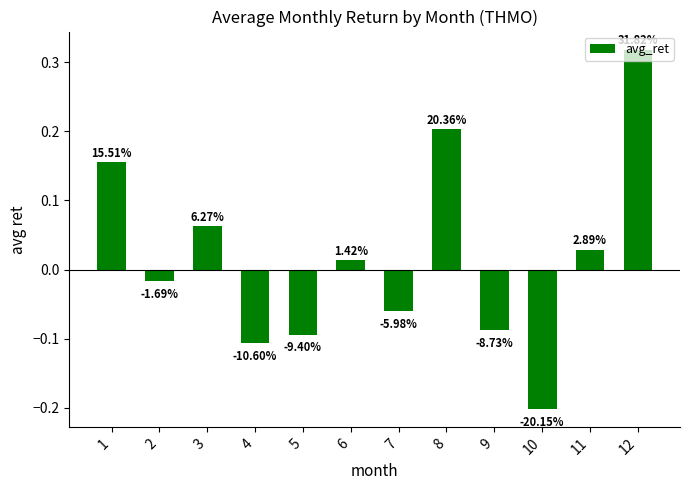

Reading left to right, what are all the values shown in this chart?

0.2	-0.0	0.1	-0.1	-0.1	0.0	-0.1	0.2	-0.1	-0.2	0.0	0.3